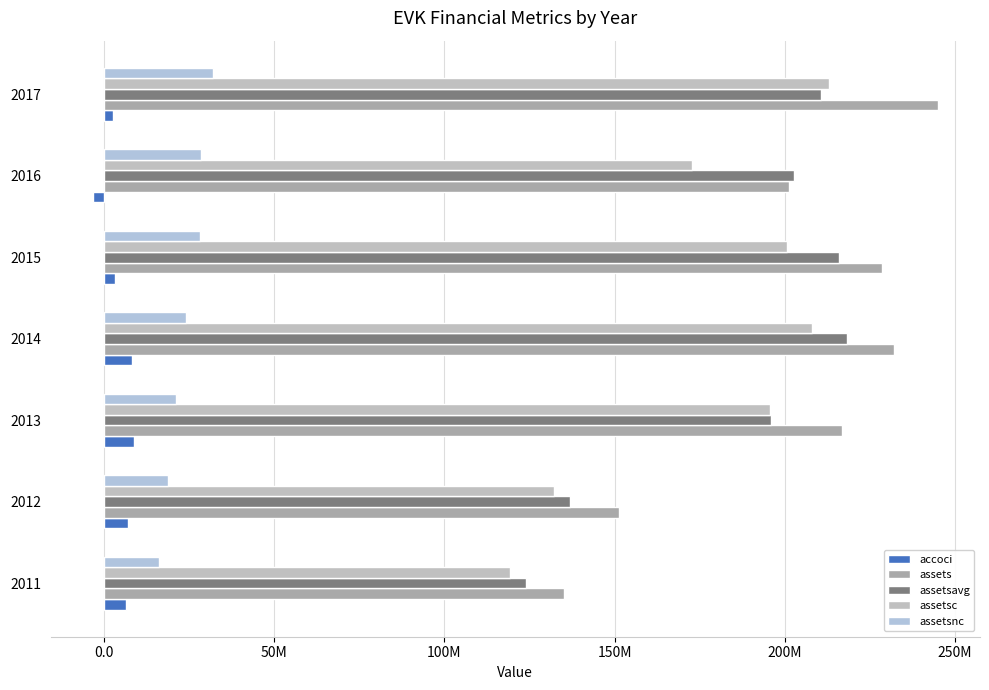

Reading right to left, extract all data points from this chart.

accoci: 2585000	-3297000	3249000	8277000	8783425	6873170	6487886
assets: 244992000	201262000	228719000	232213000	216820878	151170455	135220215
assetsavg: 210744250	202624250	215827633	218365006	195960162	137018942	123938297
assetsc: 213106000	172799000	200596000	208069000	195629080	132300248	119164035
assetsnc: 31886000	28463000	28123000	24144000	21191798	18870207	16056180